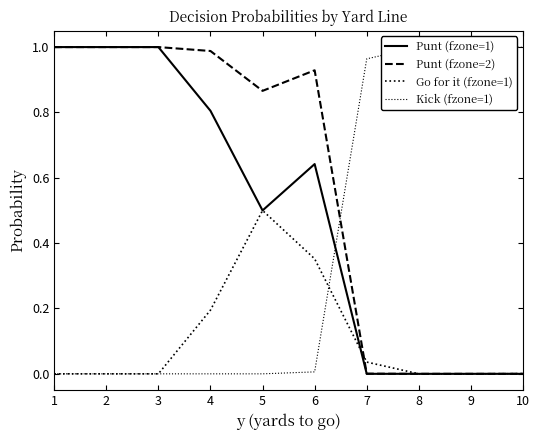

Does the chart have visible grid lines?

No